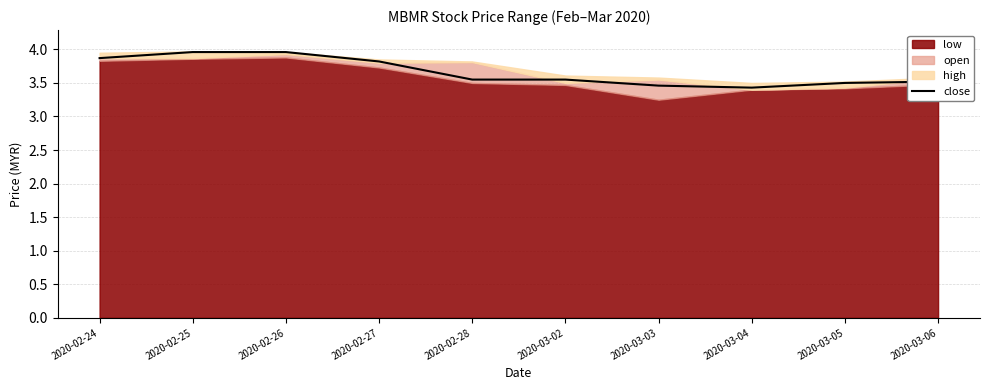

How many lines are shown in the chart?

1